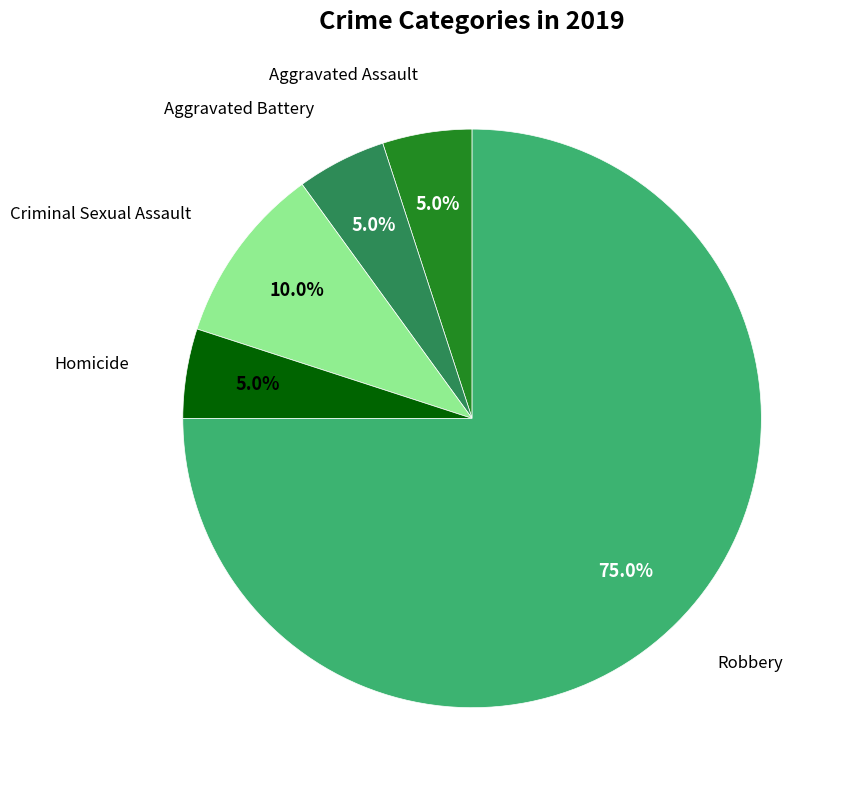

Is there any slice that represents more than half of the pie?

Yes